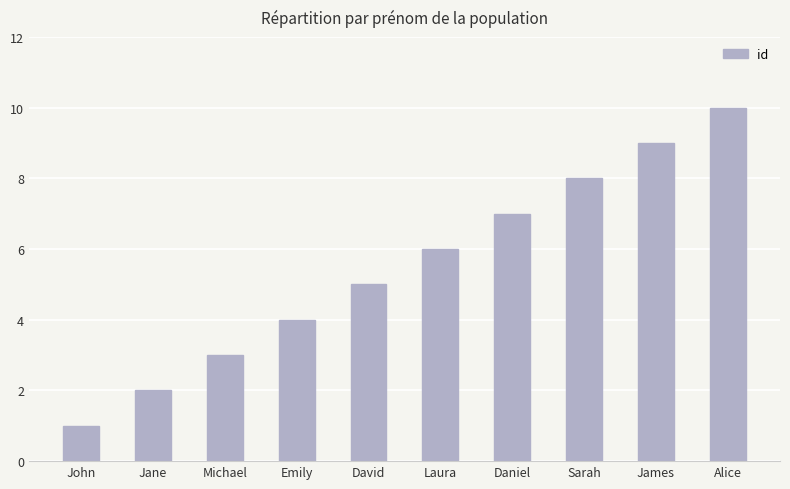

Reading right to left, transcribe all the data shown in this chart.

10	9	8	7	6	5	4	3	2	1